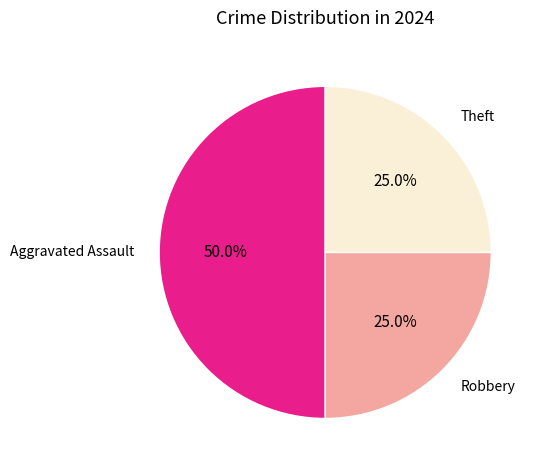

Is Robbery the majority of the pie?

No